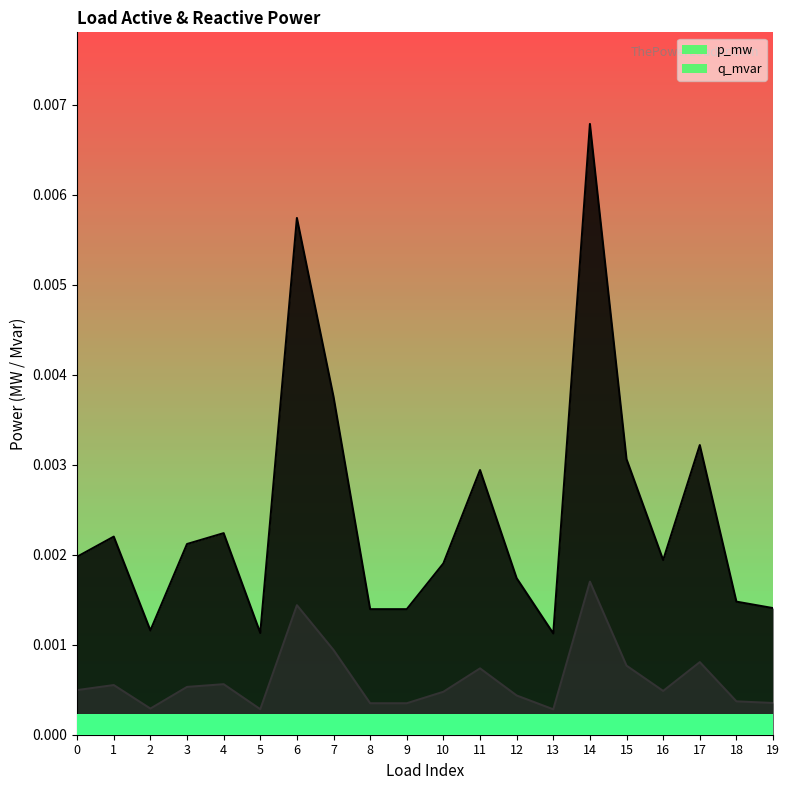

In p_mw, how many points are higher than both neighbors (excluding endpoints)?

6